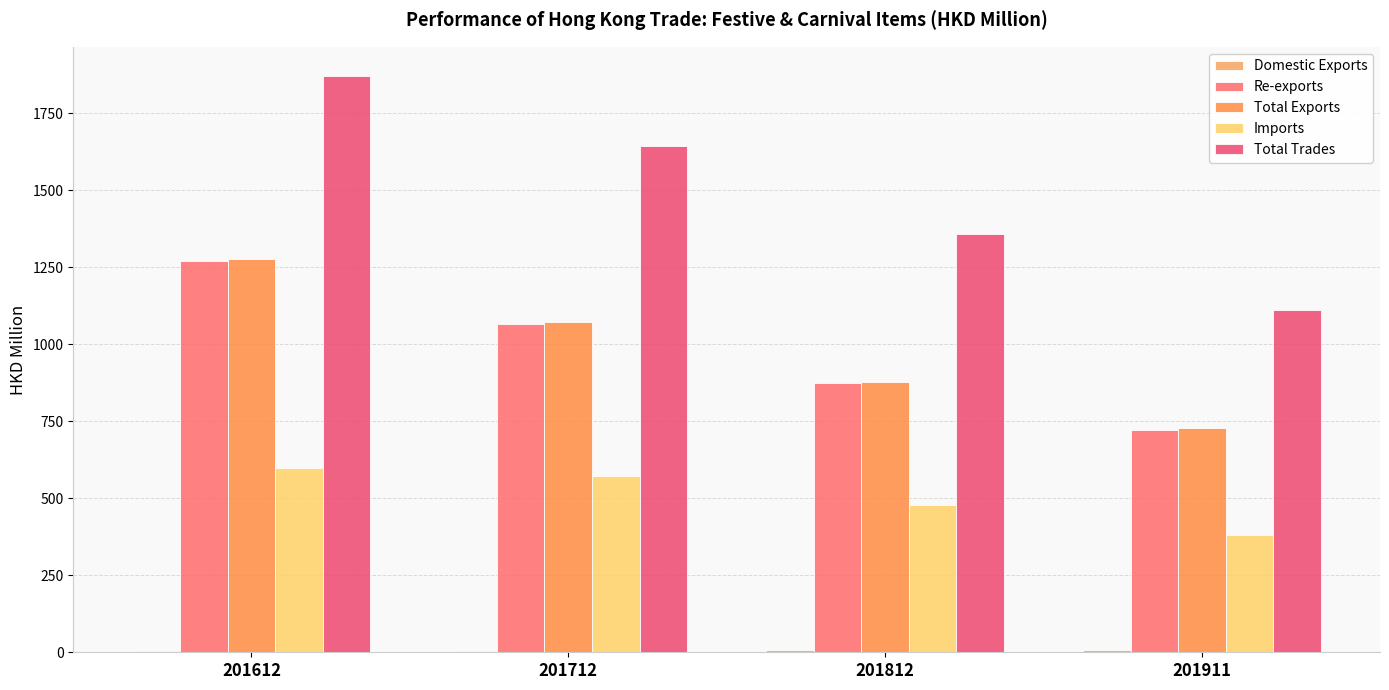

At which category is the sum across all series the highest?

201612